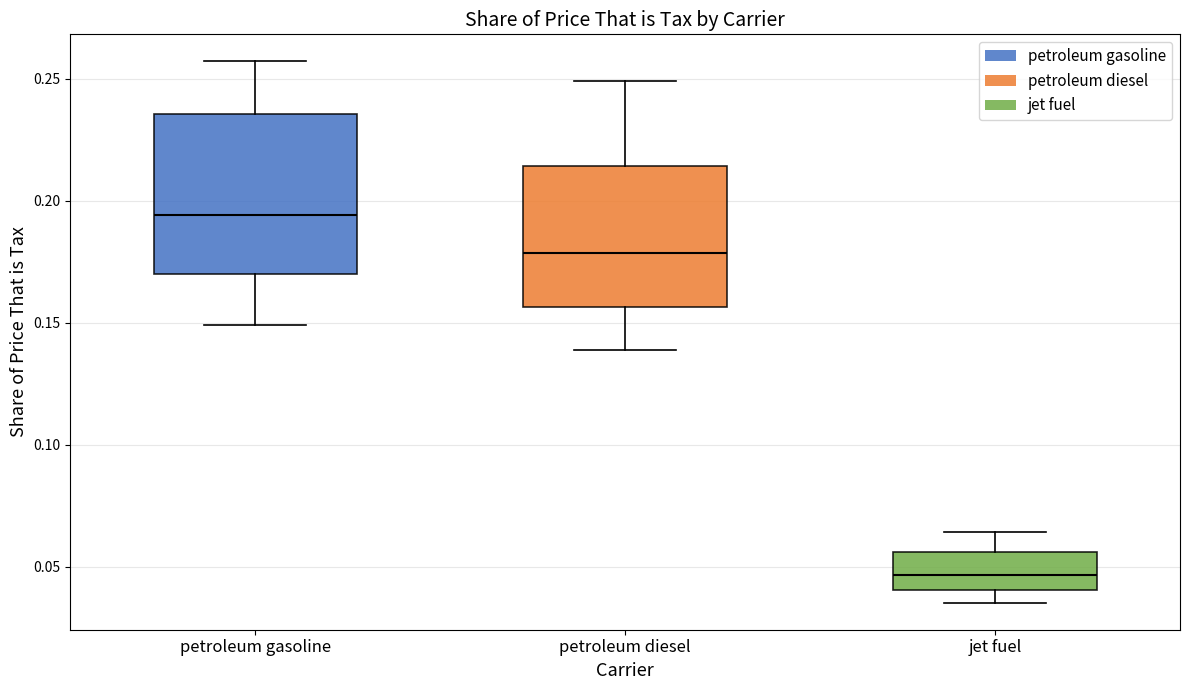

Comparing the boxes themselves (not the whiskers), which one is the tallest?

petroleum gasoline